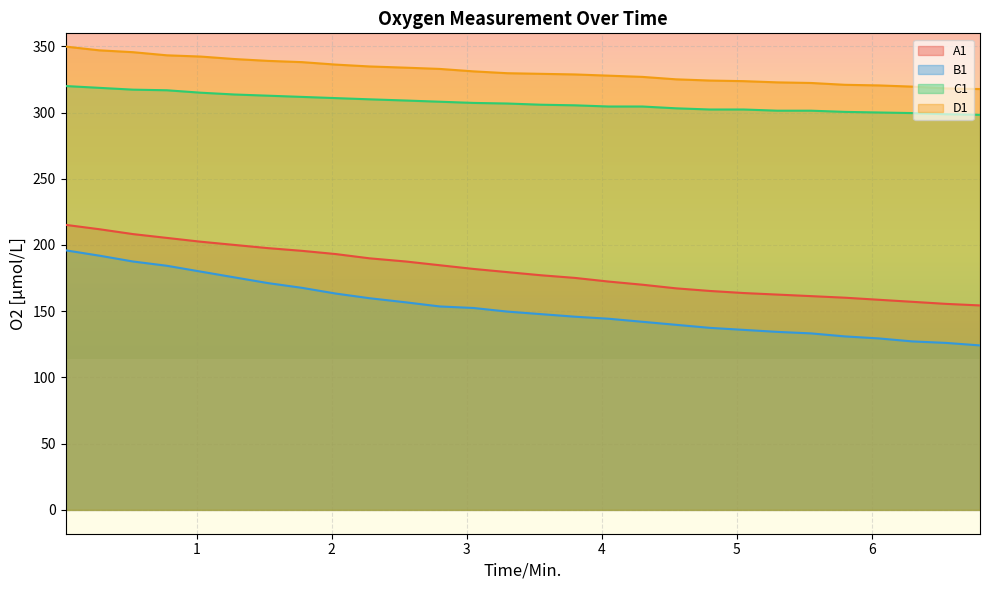

What is the label of the 4th point from the right?

6.05